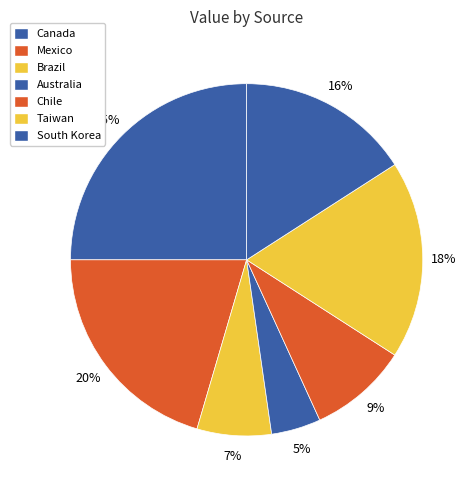

Does any single category account for the majority?

No